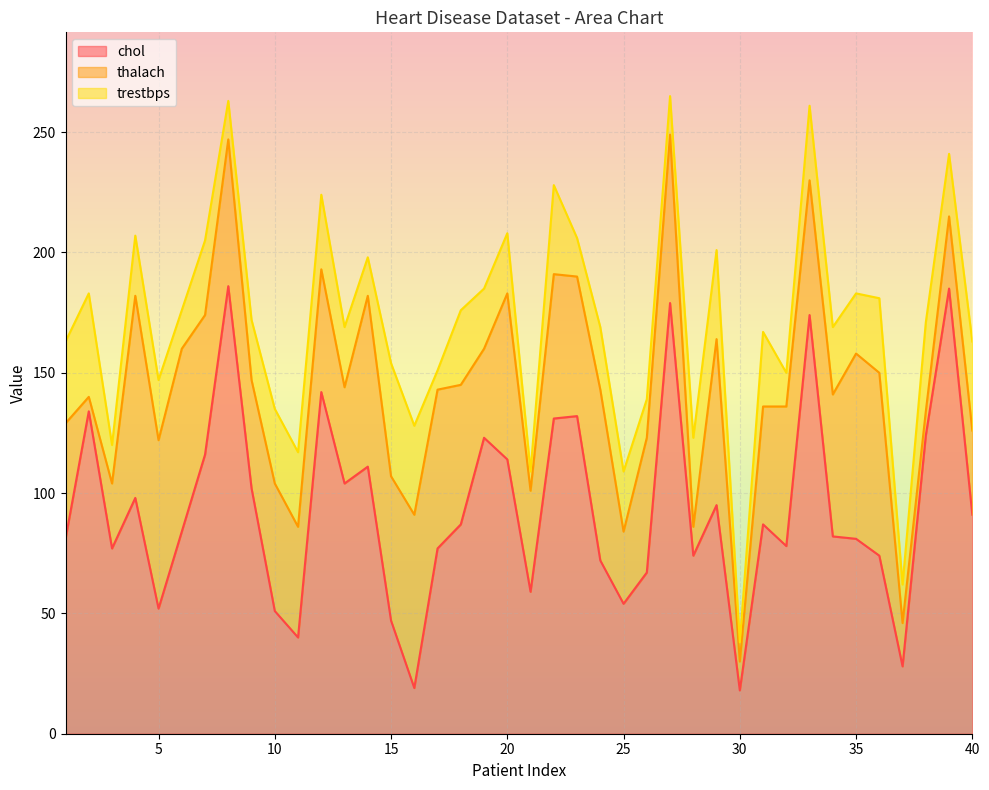

What is the maximum value for trestbps?

47